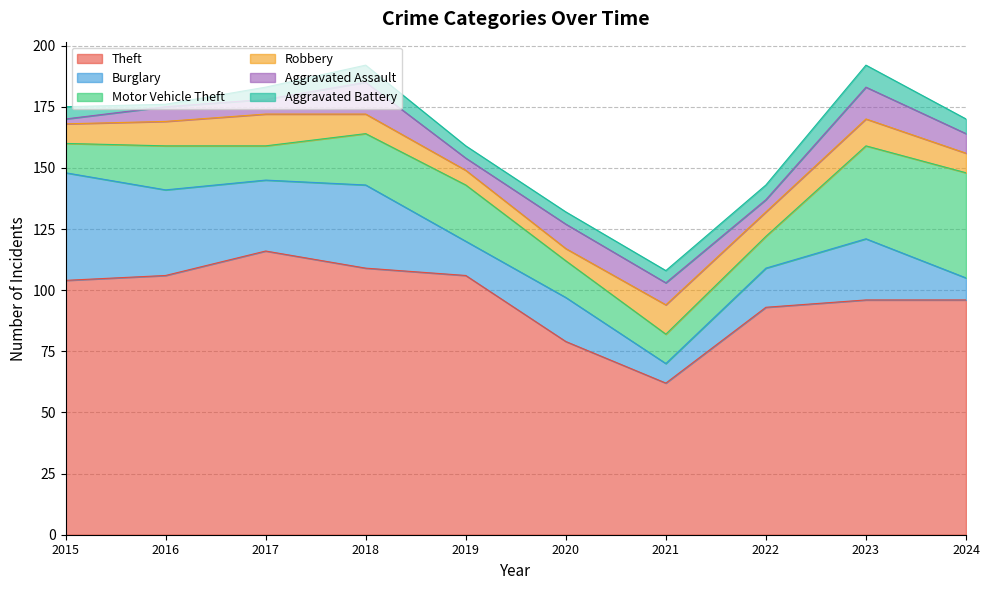

What is the difference between the Theft values at 2020 and 2021?

17